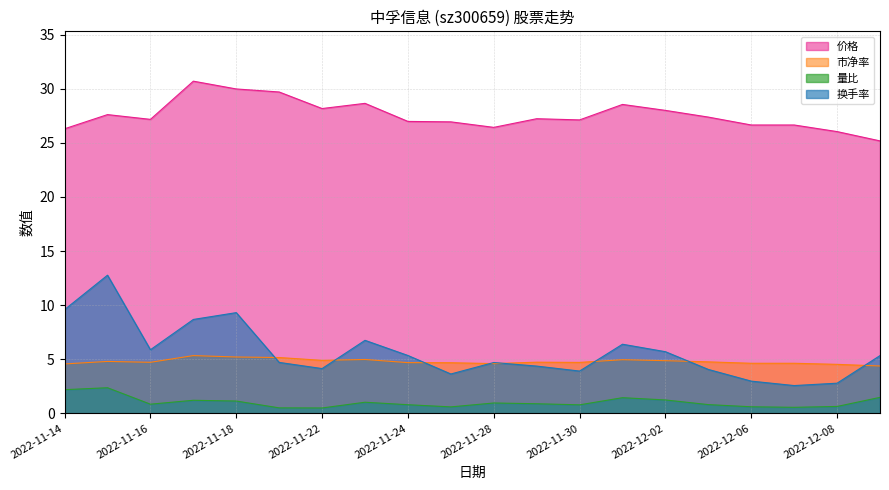

What are all the series names shown in the legend?

价格, 市净率, 量比, 换手率